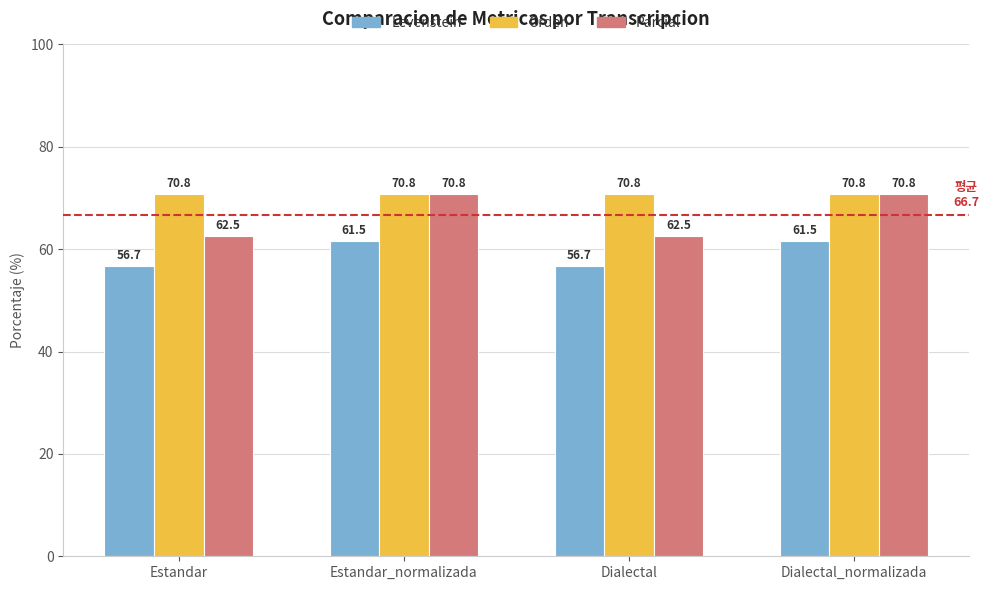

What is the sum of the Levenstein values at Estandar_normalizada and Dialectal_normalizada?

123.1